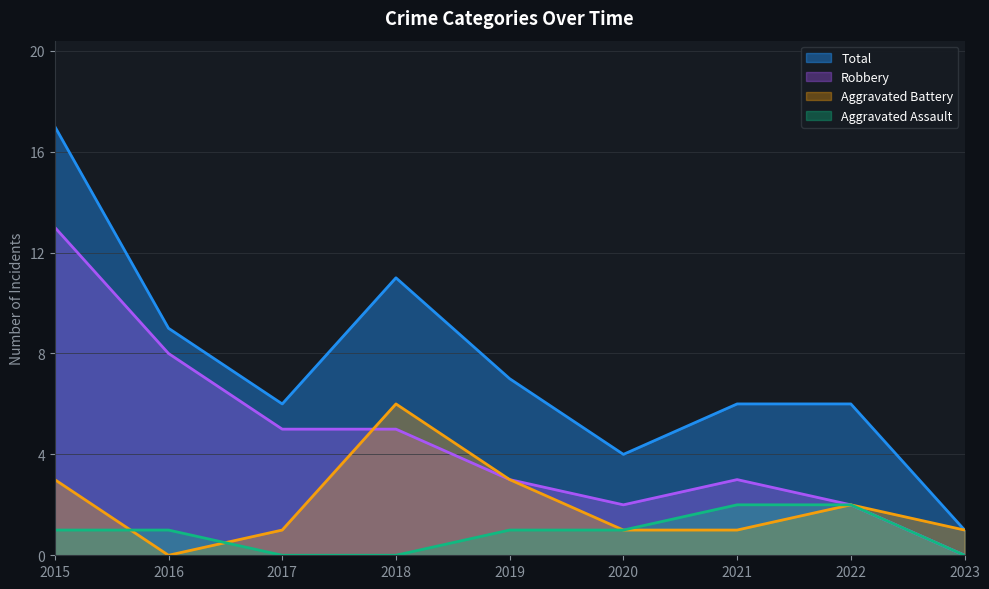

True or false: Aggravated Assault and Robbery intersect in this chart.

False